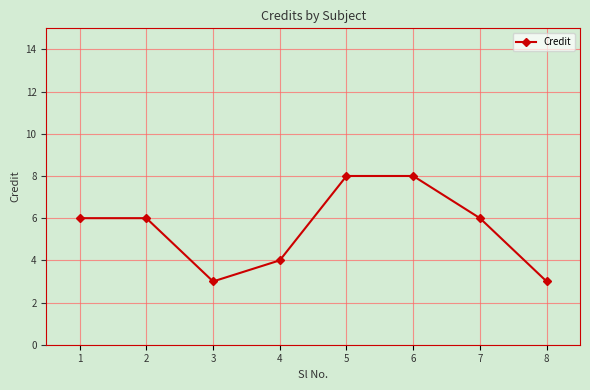

How many series are shown in this chart?

1